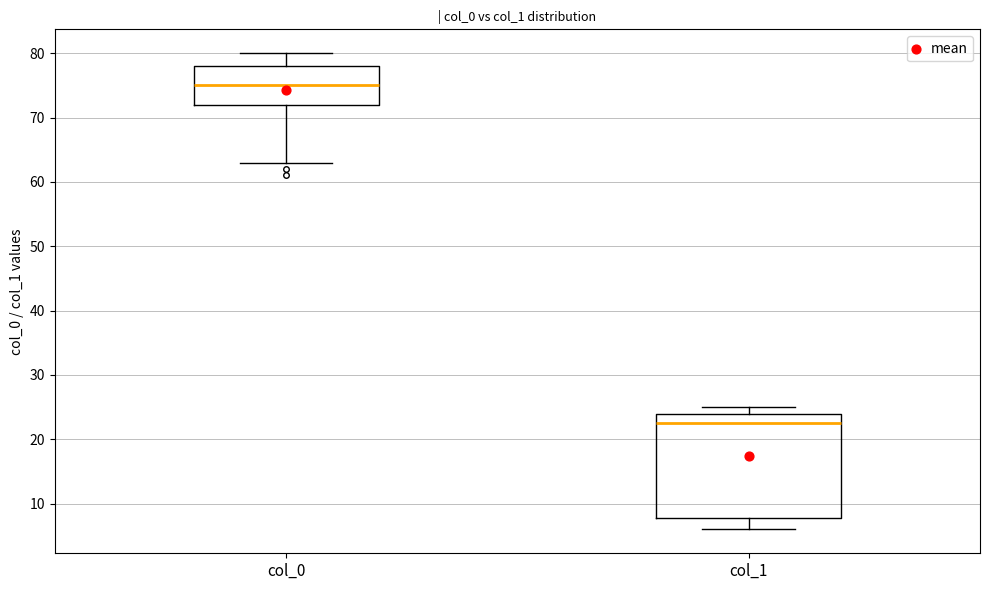

Which box is the tallest, from its lower edge to its upper edge?

col_1